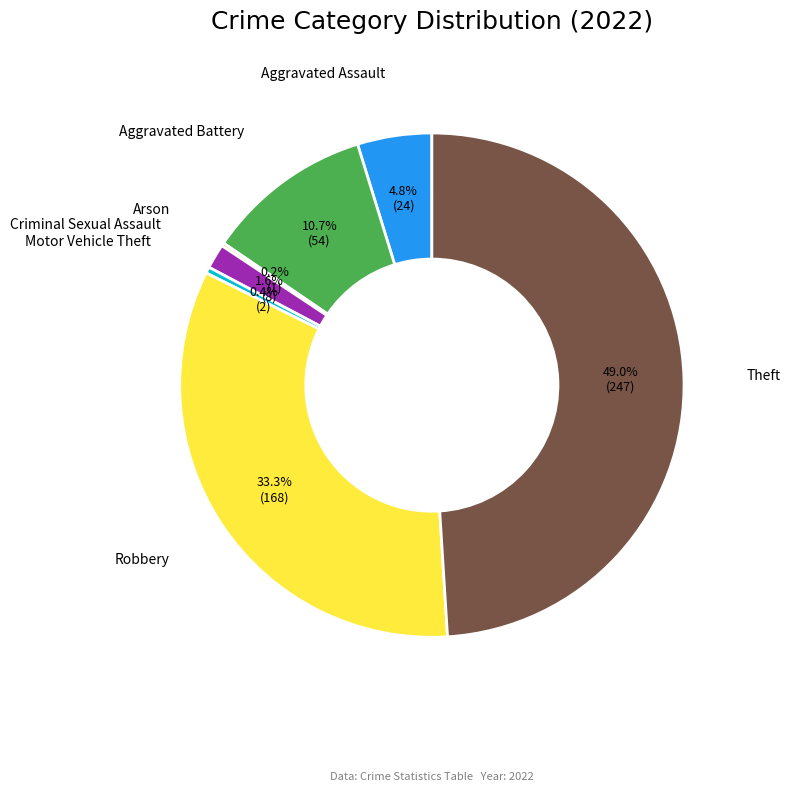

Is there a majority slice in this chart?

No